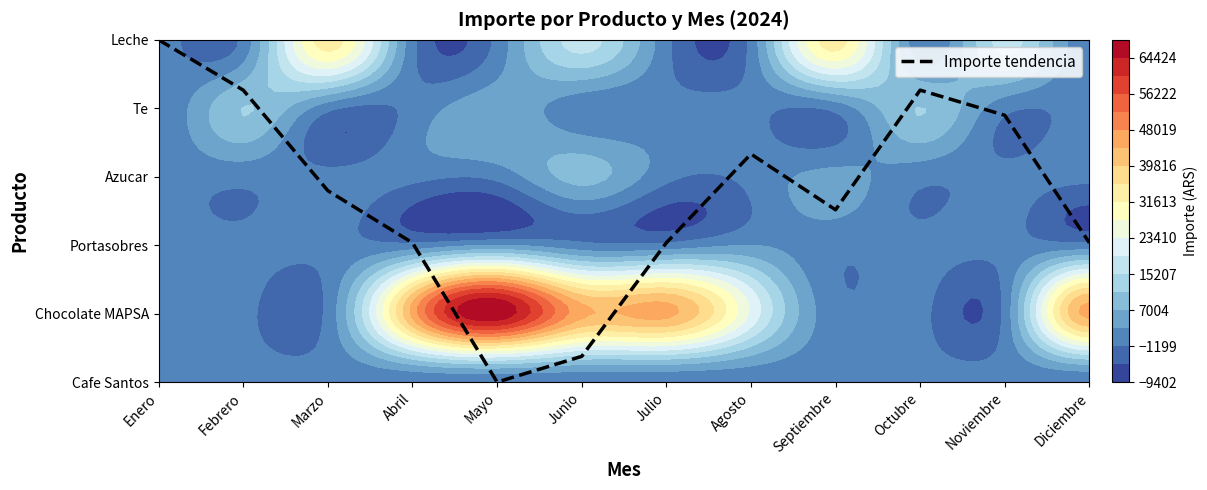

At Julio '24, list the series in order from smallest to largest.

Cafe Santos, Portasobres, Azucar, Te, Leche, Chocolate MAPSA